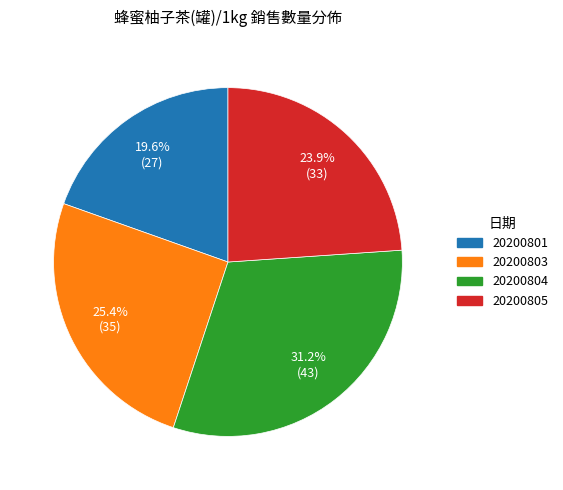

Combined, do 20200805 and 20200801 account for over 50%?

No